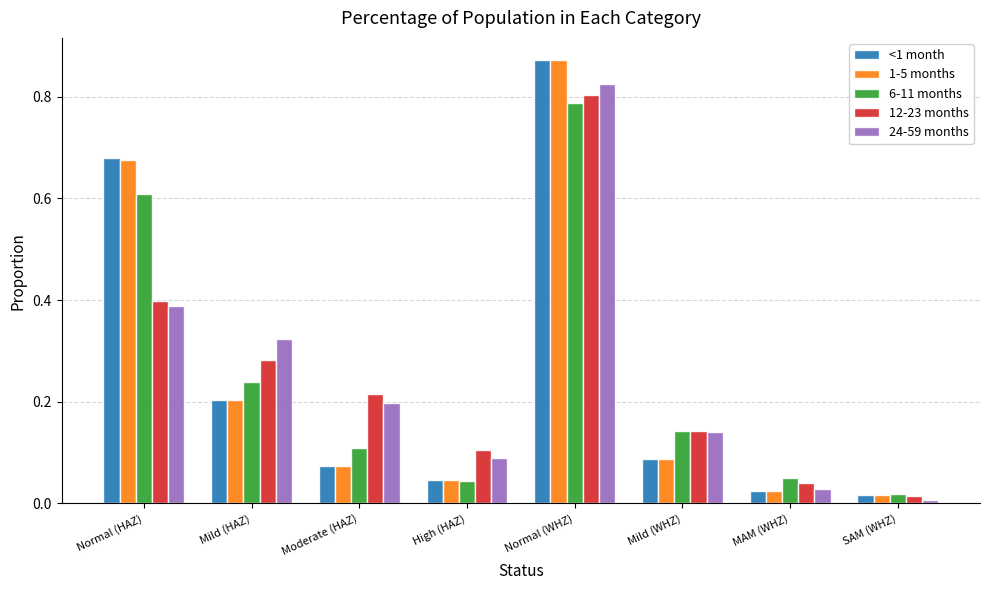

How many categories are shown in the chart?

8